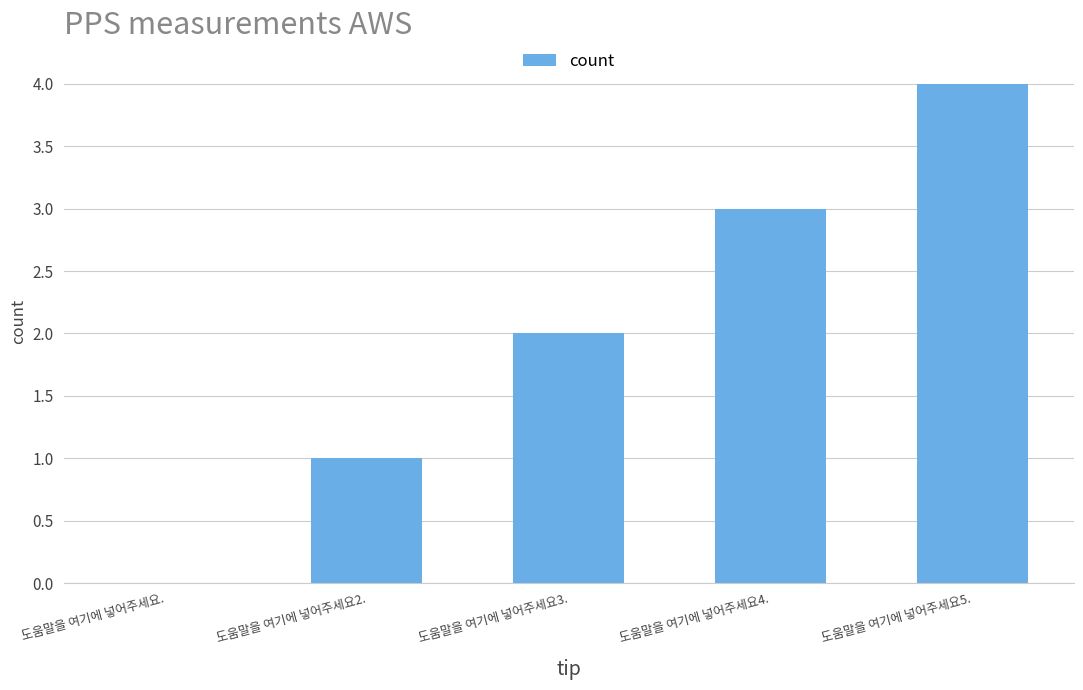

What is the sum of all values?

10